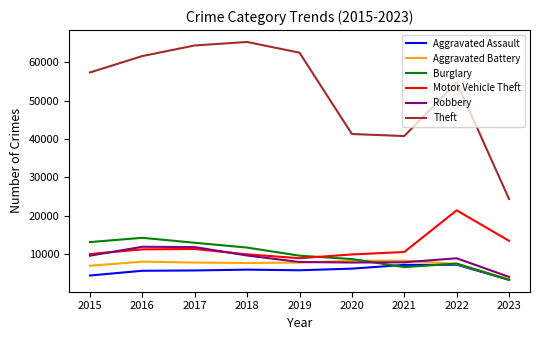

True or false: Theft has a value of 24386 at 2023.

True